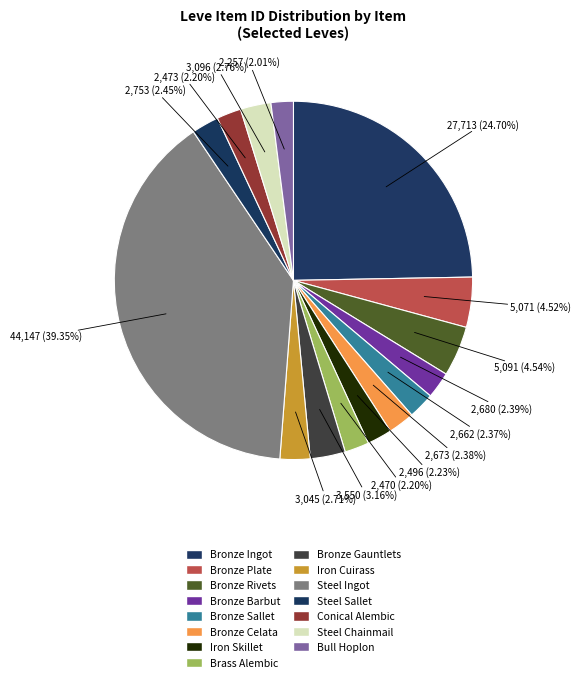

To the nearest percent, what percentage of the pie is Steel Sallet?

2%